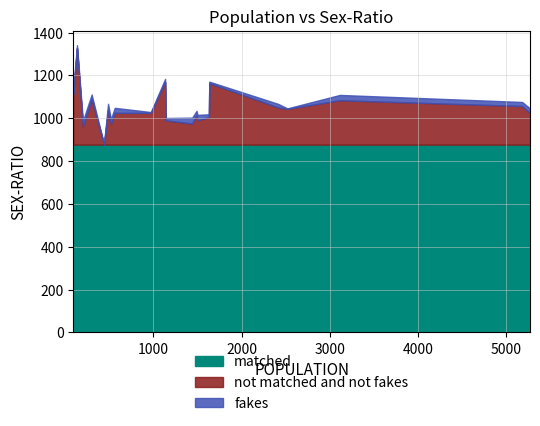

What is the lowest value of the matched series?

877.0